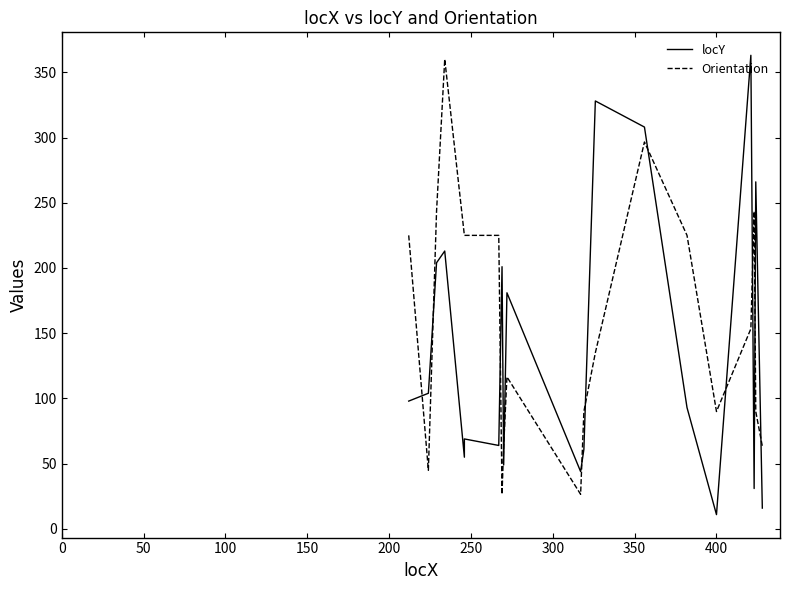

True or false: Orientation has more than 1 points higher than both neighbors.

True